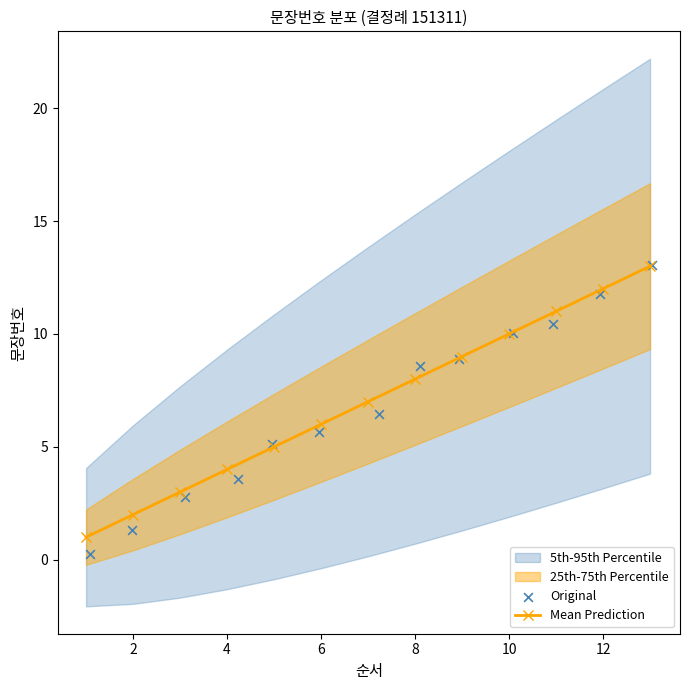

True or false: Mean Prediction has more than 1 interior local peaks.

False